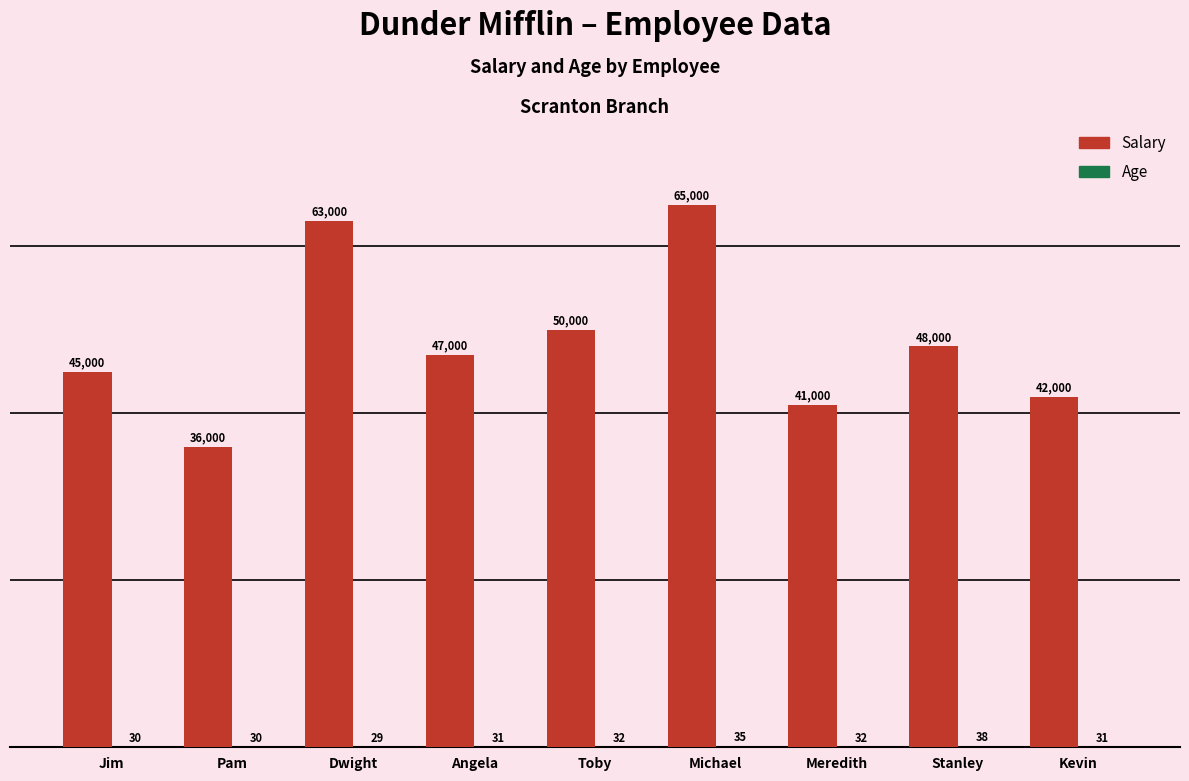

At which label does Salary first exceed 47000?

Dwight